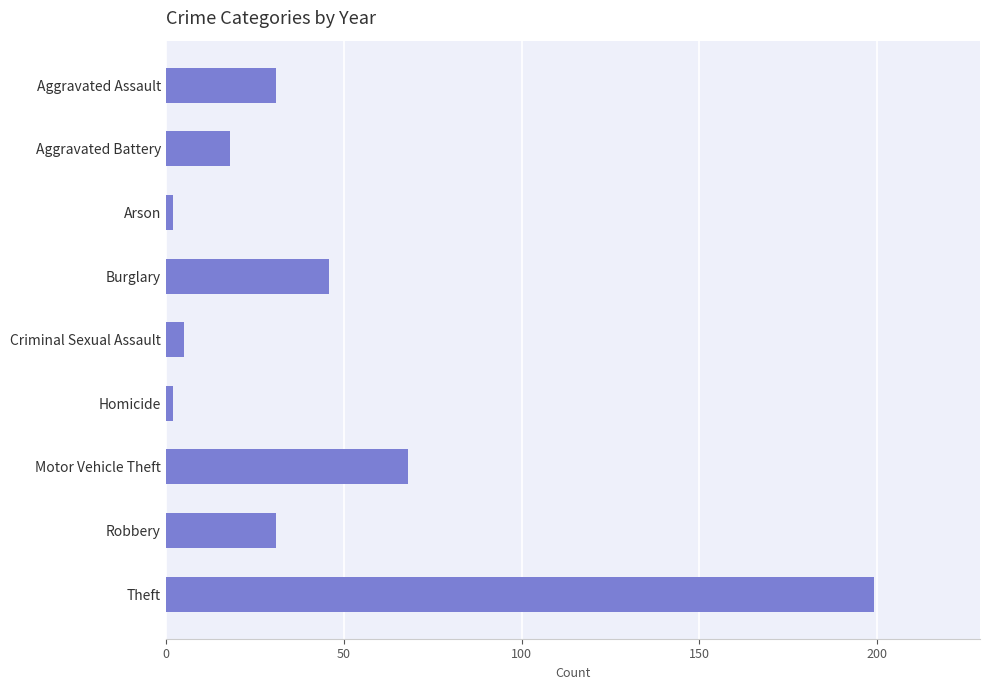

What is the difference between the maximum and minimum values?

197